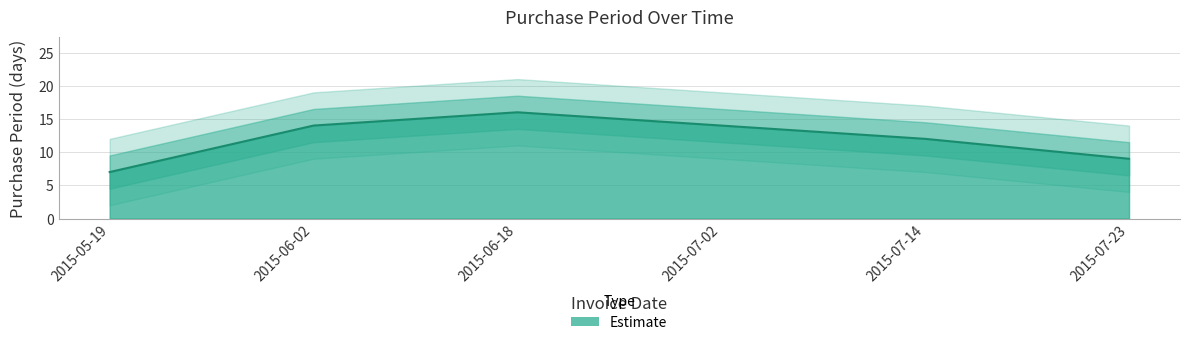

Reading left to right, extract all data points from this chart.

7	14	16	14	12	9